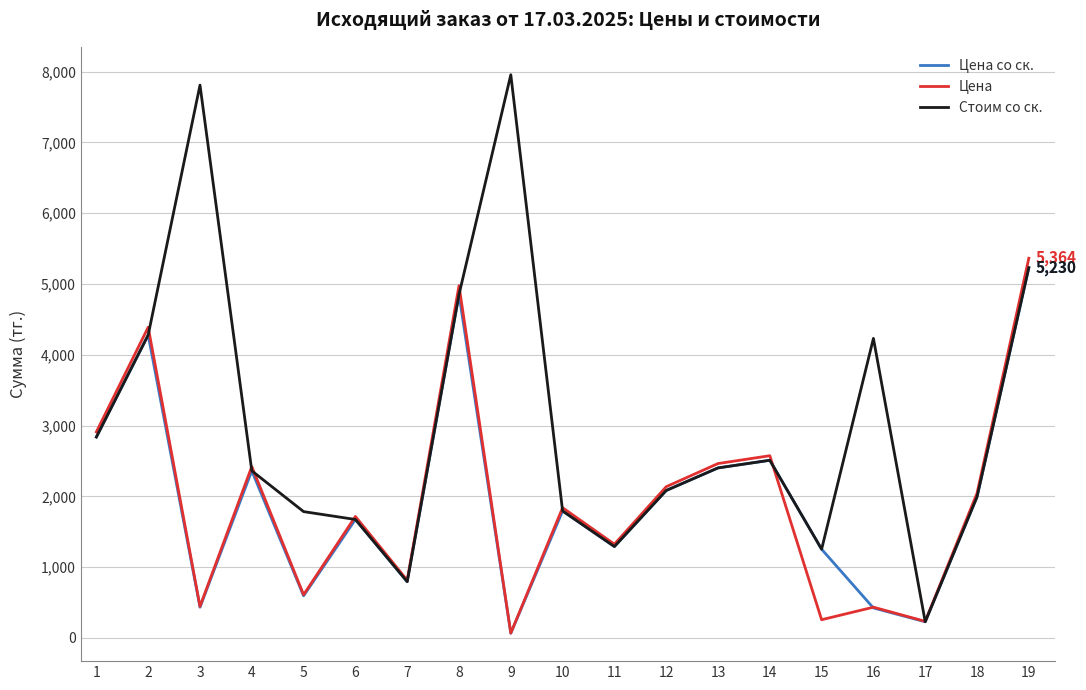

What is the approximate value of Цена со ск. at 5?

594.8